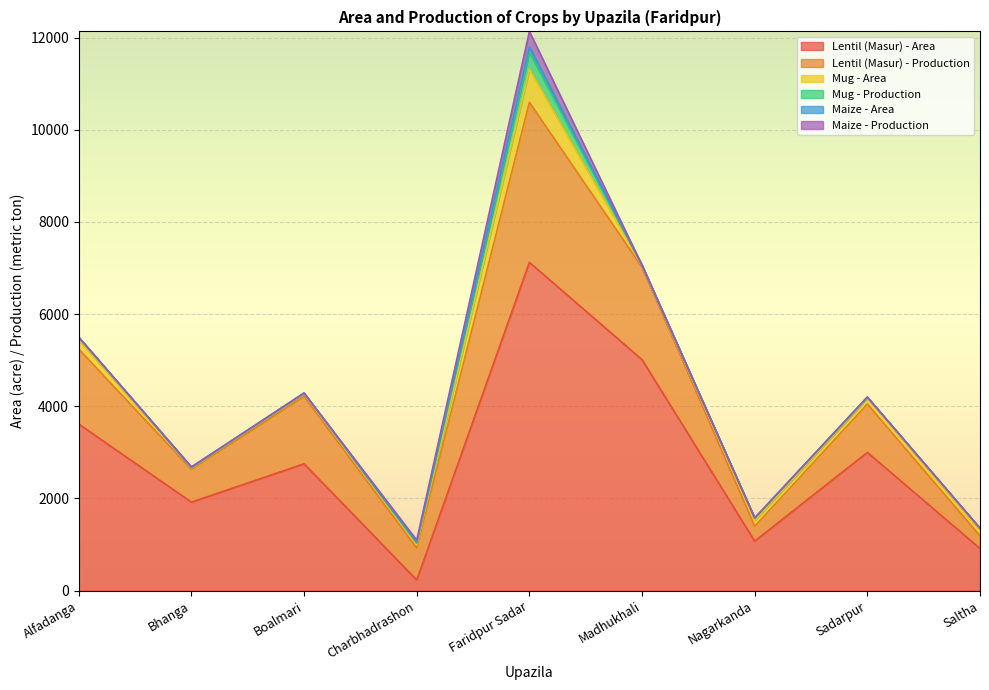

List the series in order of their peak value, highest first.

Lentil (Masur) - Area, Lentil (Masur) - Production, Mug - Area, Mug - Production, Maize - Production, Maize - Area